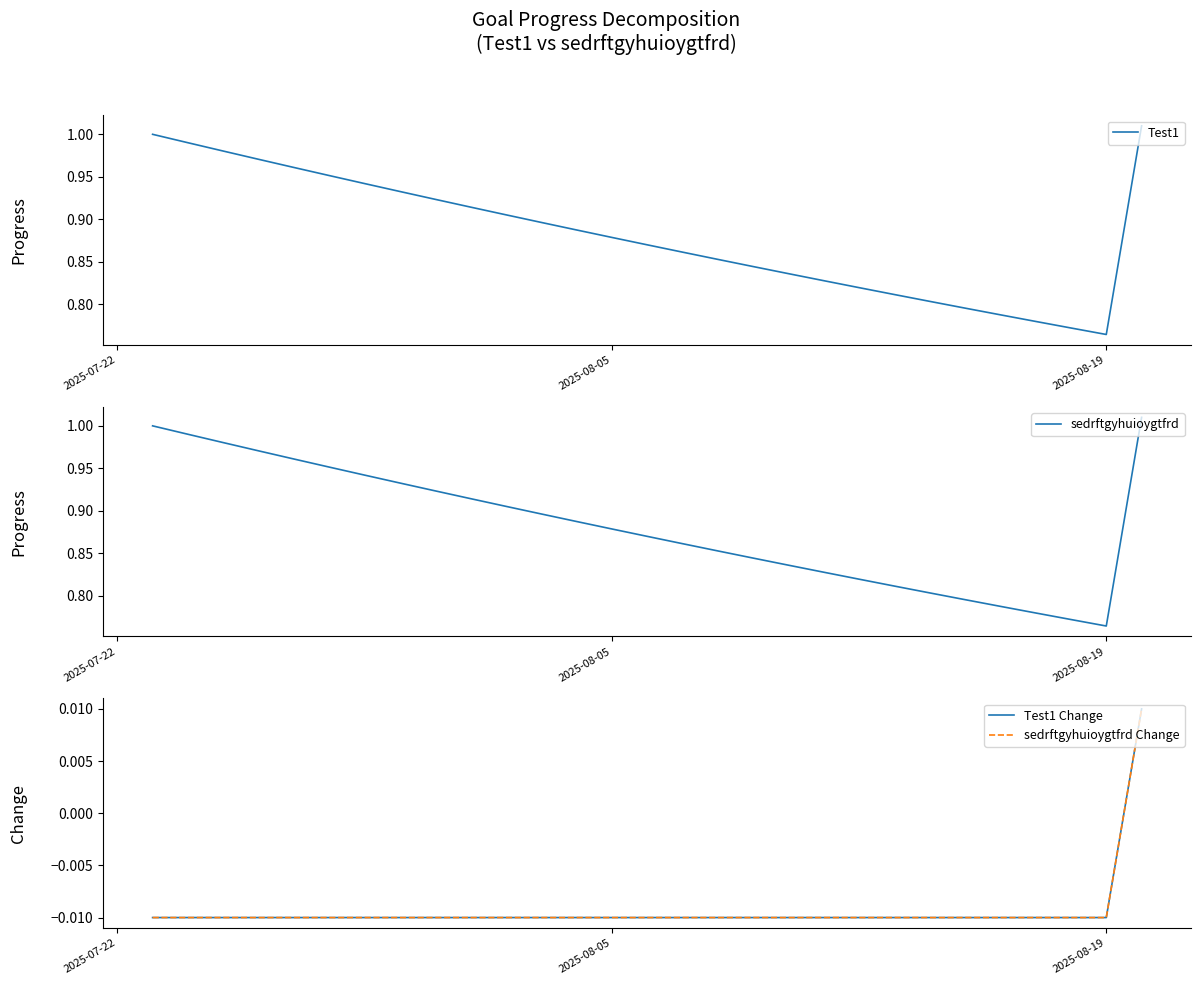

How many values in the sedrftgyhuioygtfrd Change series are below 0?

28